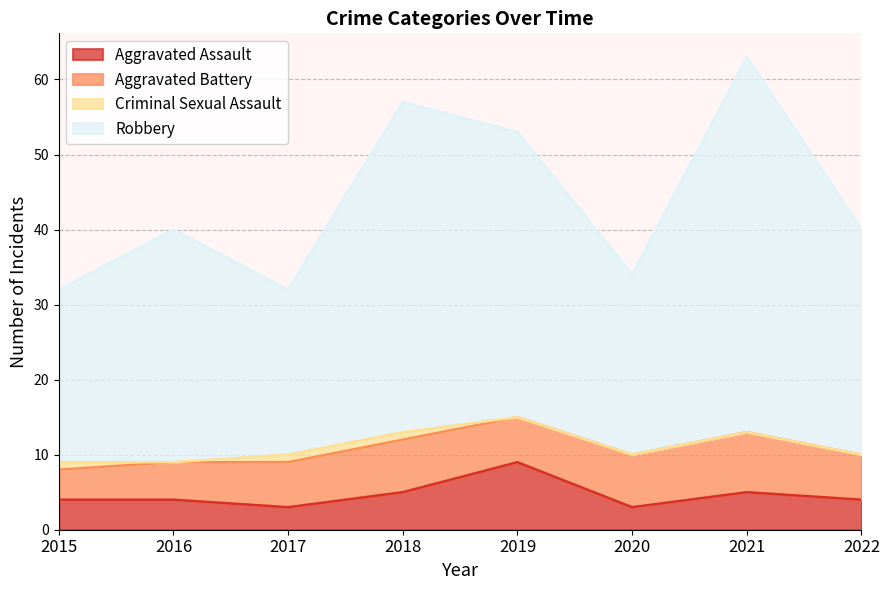

True or false: Robbery and Aggravated Assault cross at least once.

False